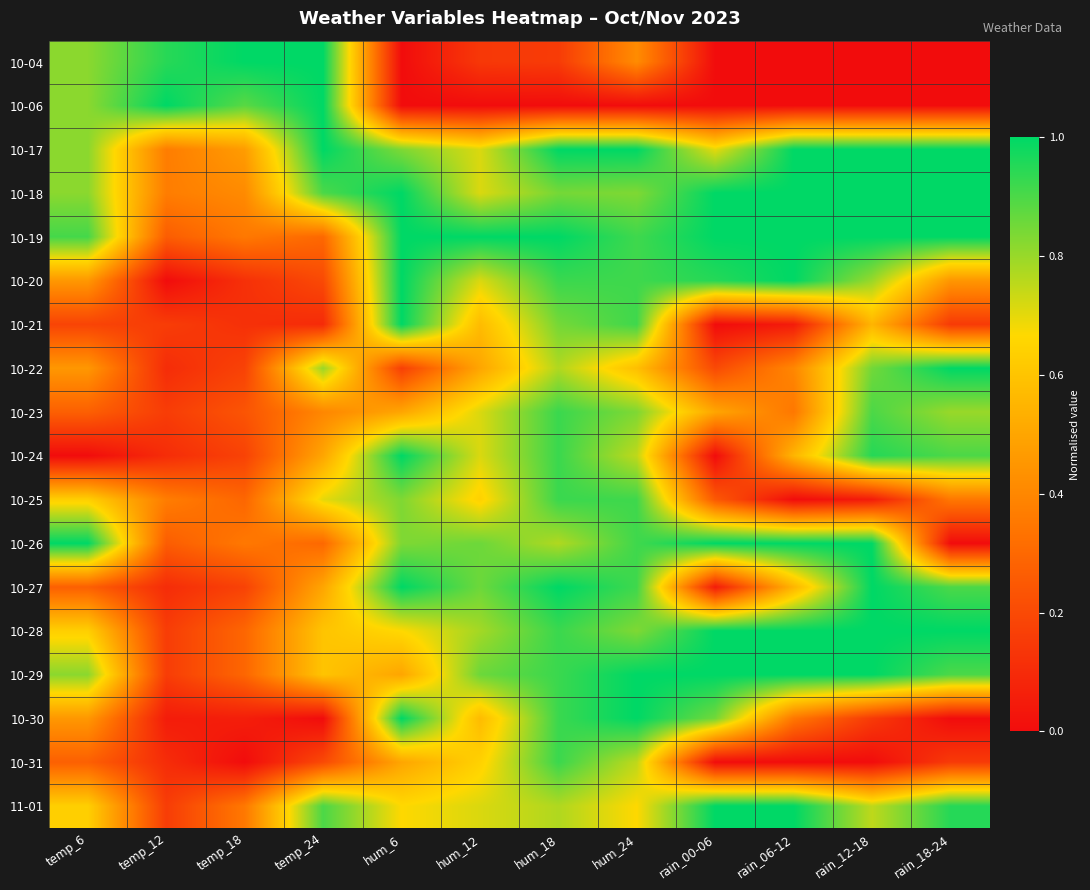

At how many categories does at least one series exceed 0?

12